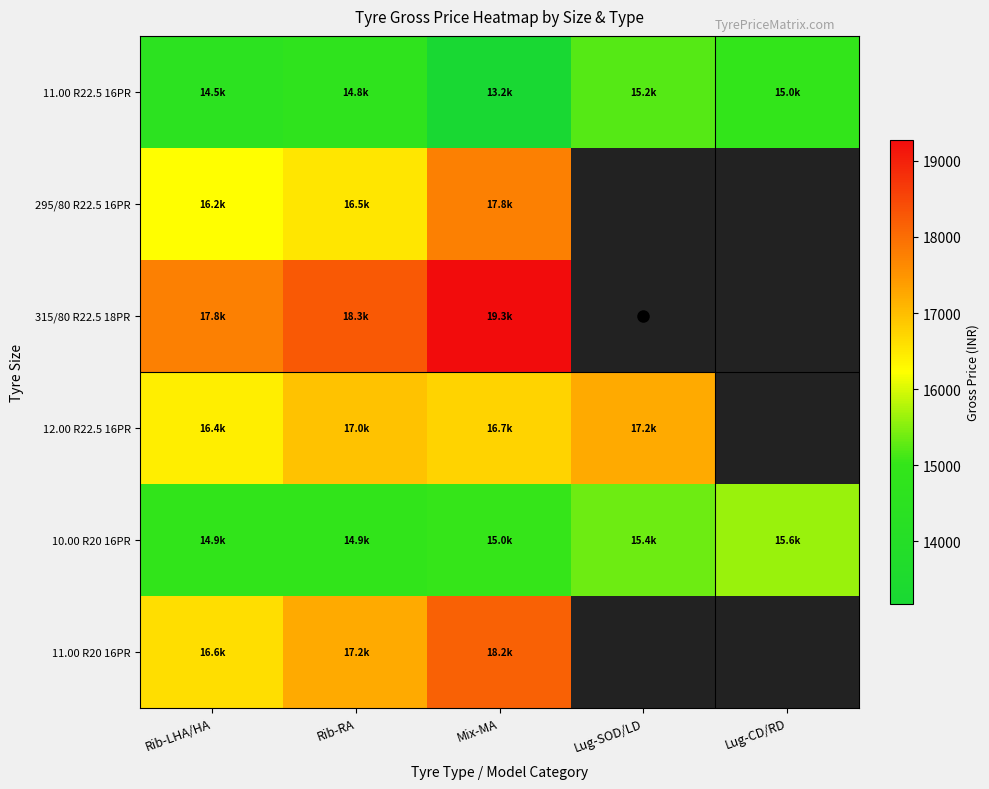

What is the sum of all 11.00 R22.5 16PR values?

72655.3